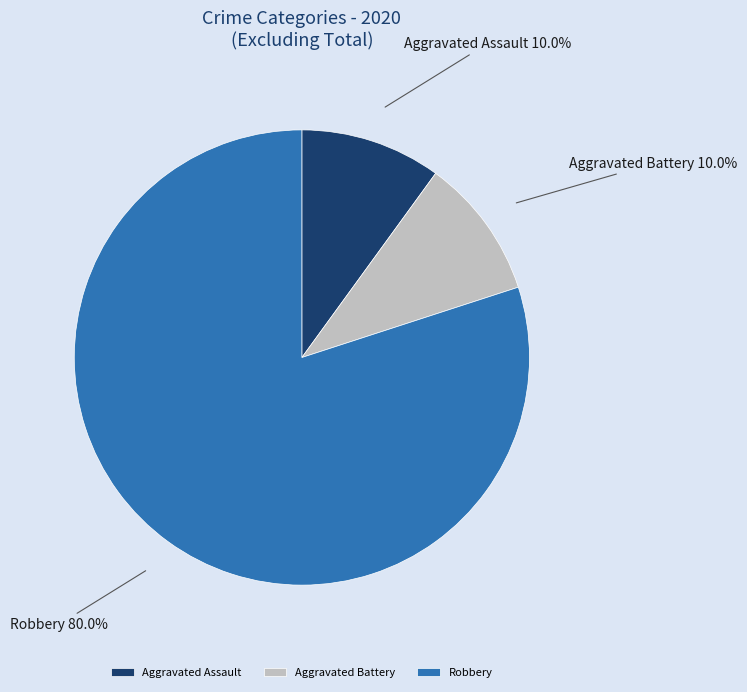

What is the largest slice in the pie chart?

Robbery